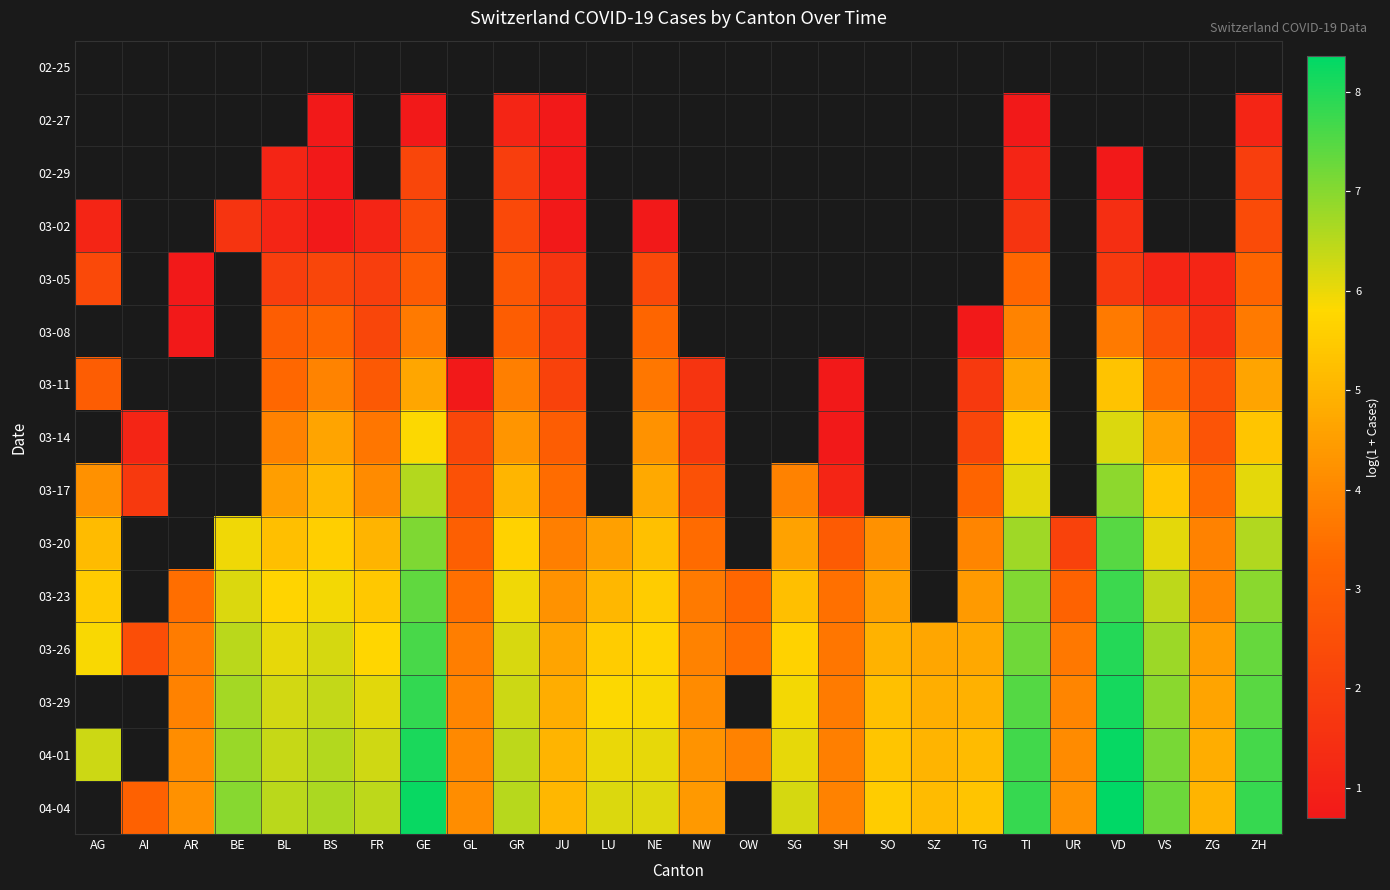

How many values in the 03-26 series are below 5?

12